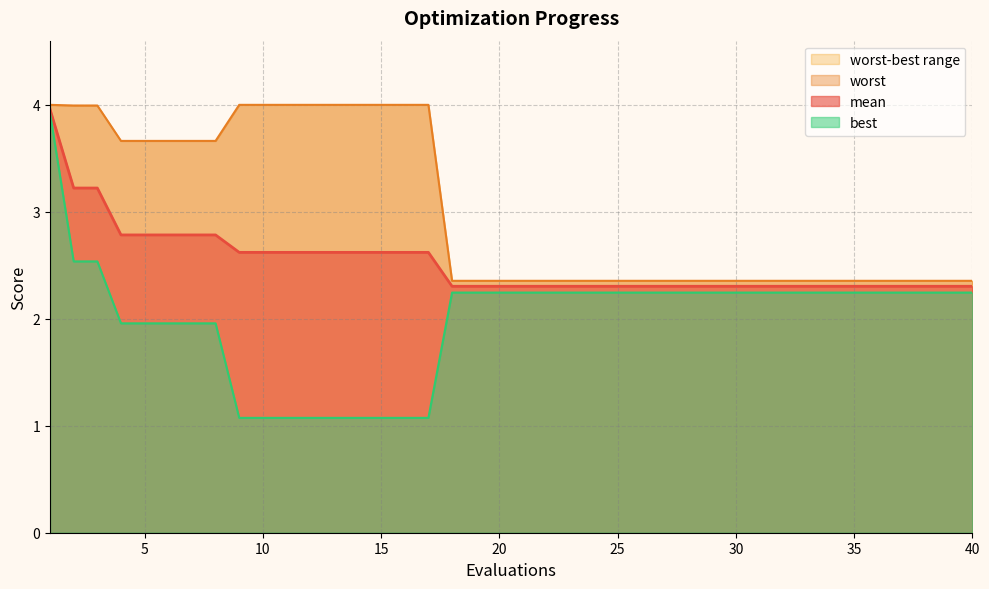

Reading left to right, list all the values displayed in this chart.

mean: 1=4.0	2=3.2	3=3.2	4=2.8	5=2.8	6=2.8	7=2.8	8=2.8	9=2.6	10=2.6	11=2.6	12=2.6	13=2.6	14=2.6	15=2.6	16=2.6	17=2.6	18=2.3	19=2.3	20=2.3	21=2.3	22=2.3	23=2.3	24=2.3	25=2.3	26=2.3	27=2.3	28=2.3	29=2.3	30=2.3	31=2.3	32=2.3	33=2.3	34=2.3	35=2.3	36=2.3	37=2.3	38=2.3	39=2.3	40=2.3
best: 1=3.9	2=2.5	3=2.5	4=2.0	5=2.0	6=2.0	7=2.0	8=2.0	9=1.1	10=1.1	11=1.1	12=1.1	13=1.1	14=1.1	15=1.1	16=1.1	17=1.1	18=2.2	19=2.2	20=2.2	21=2.2	22=2.2	23=2.2	24=2.2	25=2.2	26=2.2	27=2.2	28=2.2	29=2.2	30=2.2	31=2.2	32=2.2	33=2.2	34=2.2	35=2.2	36=2.2	37=2.2	38=2.2	39=2.2	40=2.2
worst: 1=4.0	2=4.0	3=4.0	4=3.7	5=3.7	6=3.7	7=3.7	8=3.7	9=4.0	10=4.0	11=4.0	12=4.0	13=4.0	14=4.0	15=4.0	16=4.0	17=4.0	18=2.4	19=2.4	20=2.4	21=2.4	22=2.4	23=2.4	24=2.4	25=2.4	26=2.4	27=2.4	28=2.4	29=2.4	30=2.4	31=2.4	32=2.4	33=2.4	34=2.4	35=2.4	36=2.4	37=2.4	38=2.4	39=2.4	40=2.4